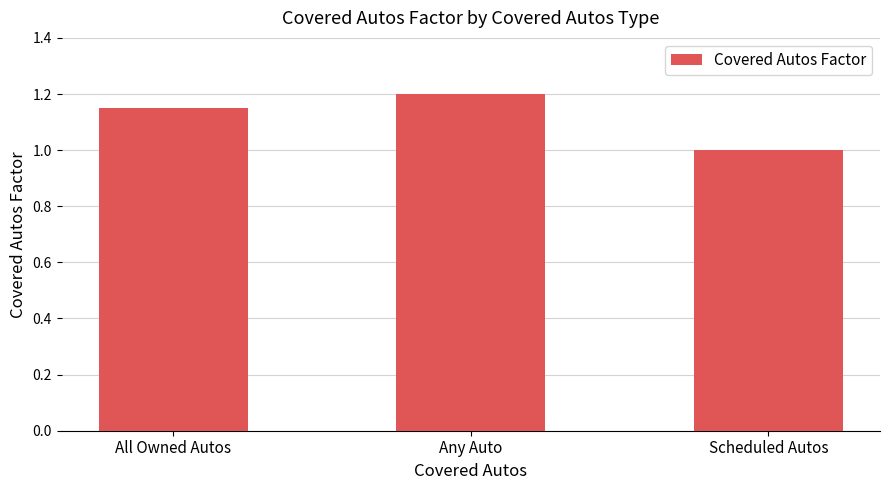

Which label corresponds to the largest value in the chart?

Any Auto